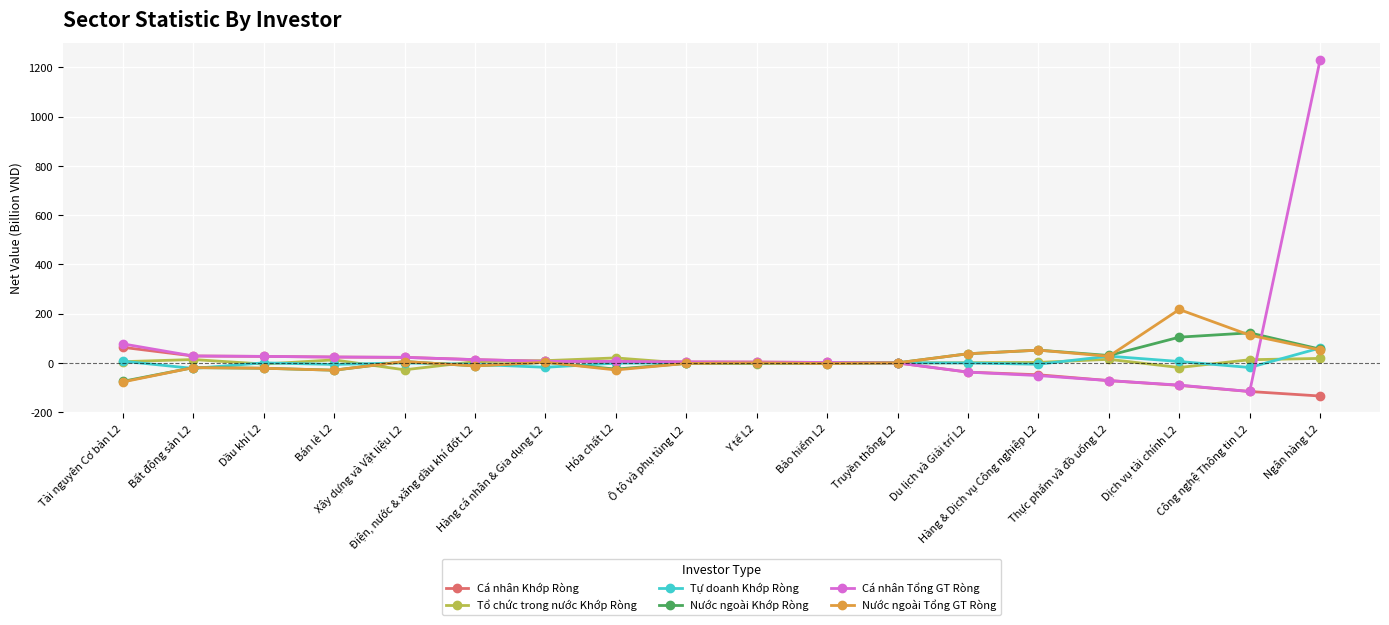

What is the greatest value displayed?

1230.7